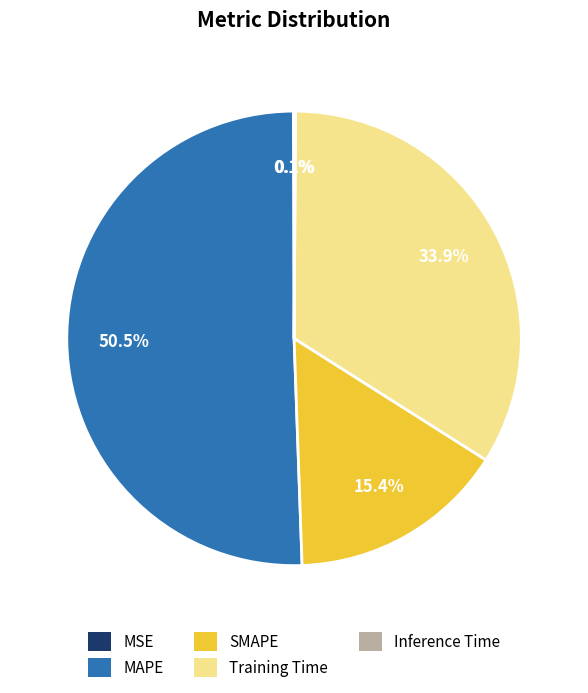

Combined, do Training Time and SMAPE account for over 50%?

No